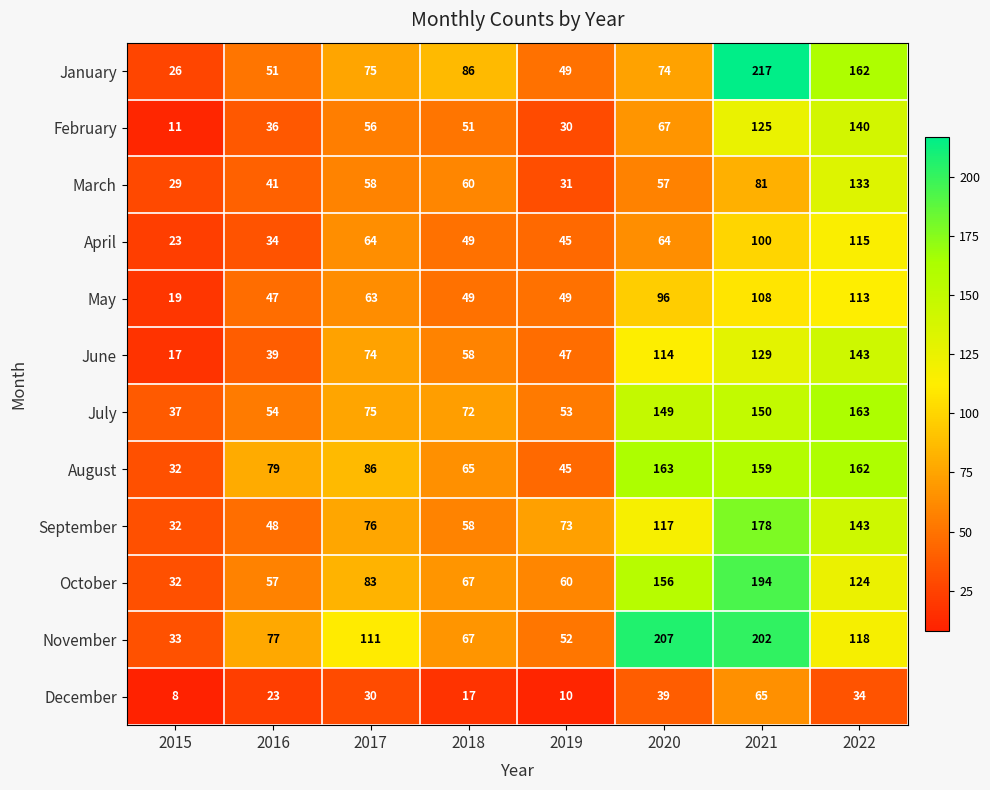

Rank the series at 2020 from lowest to highest value.

December, March, April, February, January, May, June, September, July, October, August, November